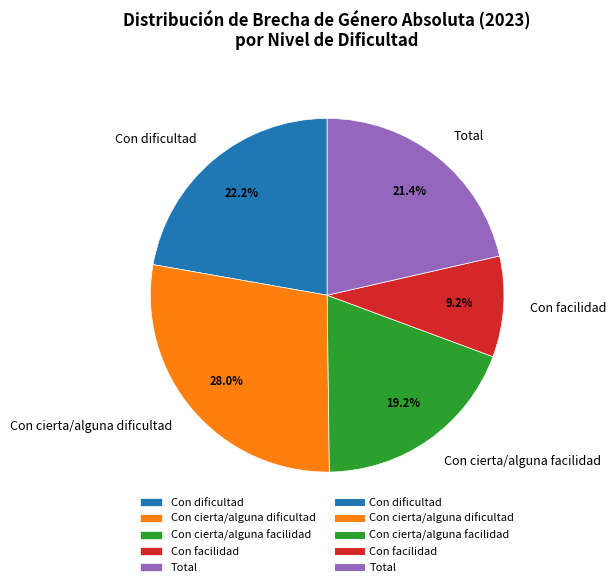

To the nearest percent, what percentage of the pie is Con cierta/alguna dificultad?

28%